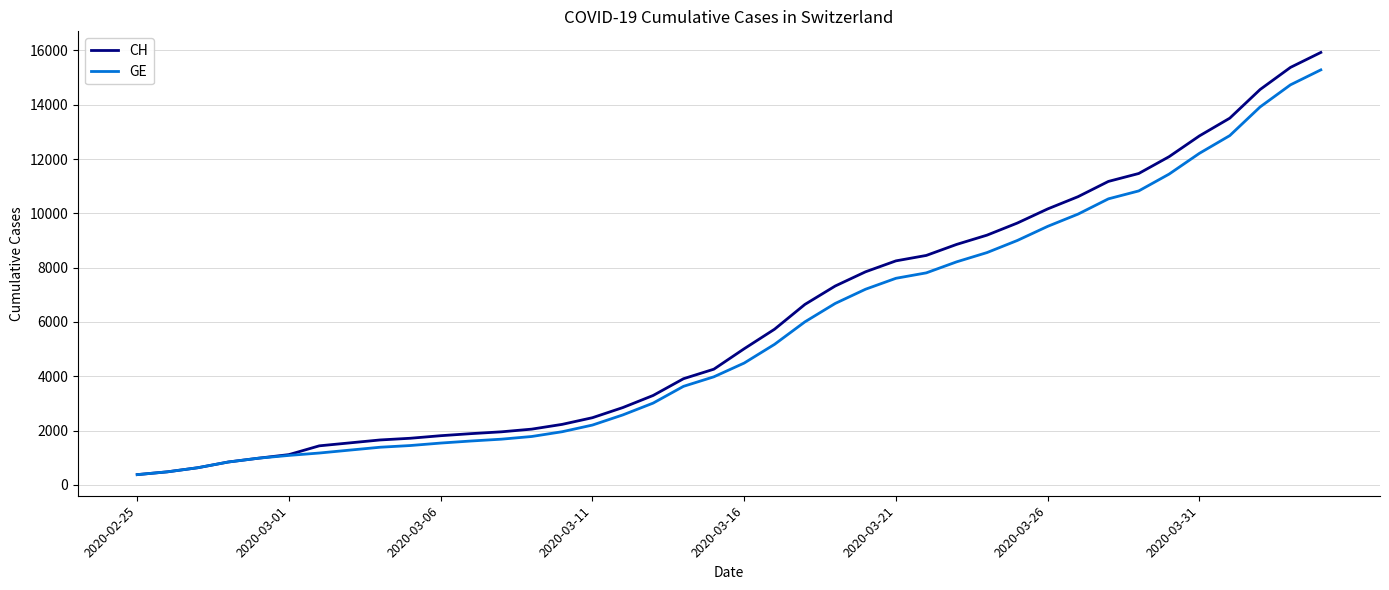

Which series has the largest range (max minus min)?

CH